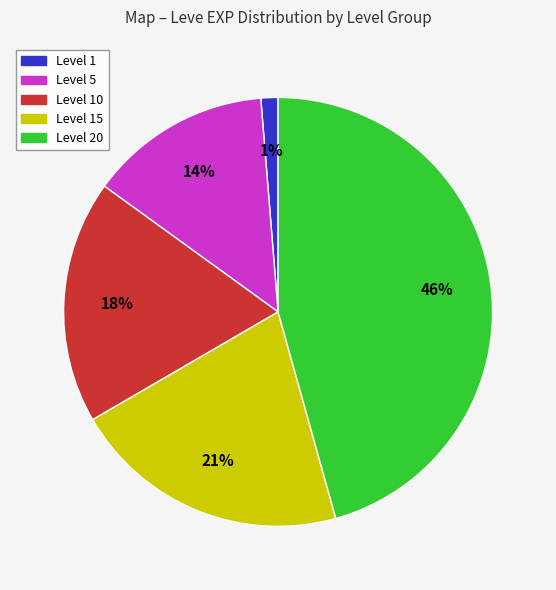

To the nearest percent, what percentage of the pie is Level 5?

14%